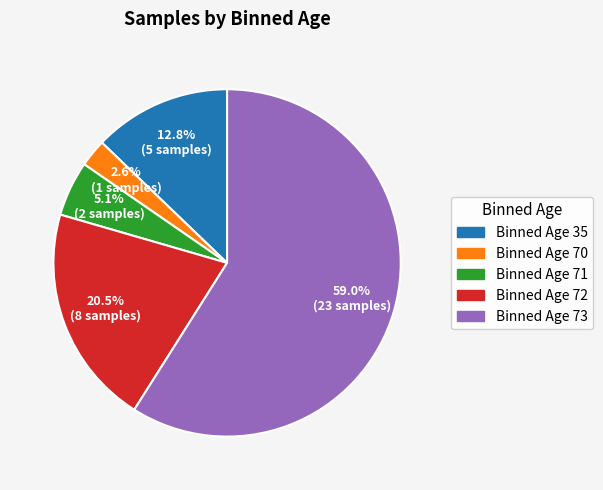

Which slice is the smallest?

Binned Age 70